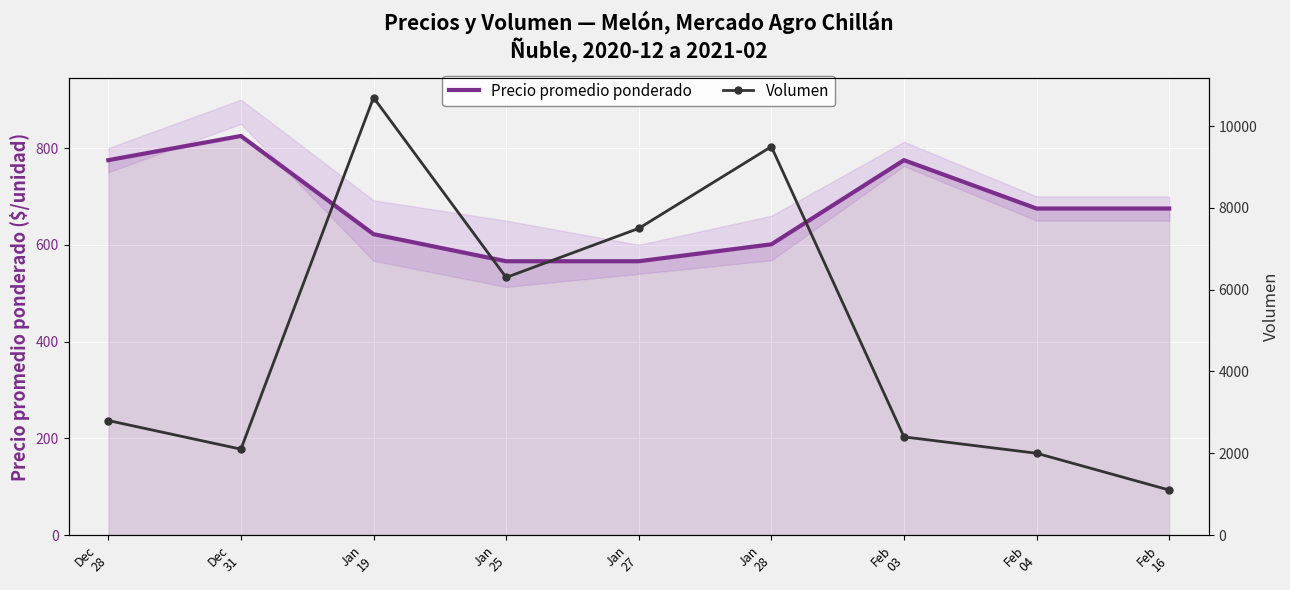

How many categories are shown in the chart?

9